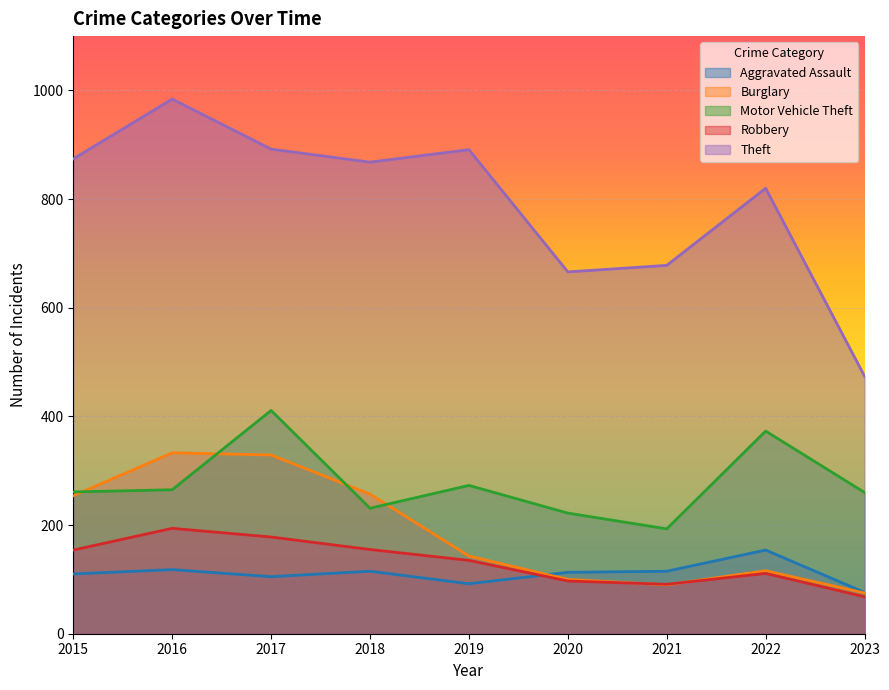

Reading right to left, list all the values displayed in this chart.

Aggravated Assault: 76	154	115	113	92	115	105	118	110
Burglary: 75	116	90	100	143	257	329	333	254
Motor Vehicle Theft: 260	373	193	222	273	231	411	265	261
Robbery: 68	111	91	97	135	155	178	194	154
Theft: 474	820	678	666	891	868	892	984	874